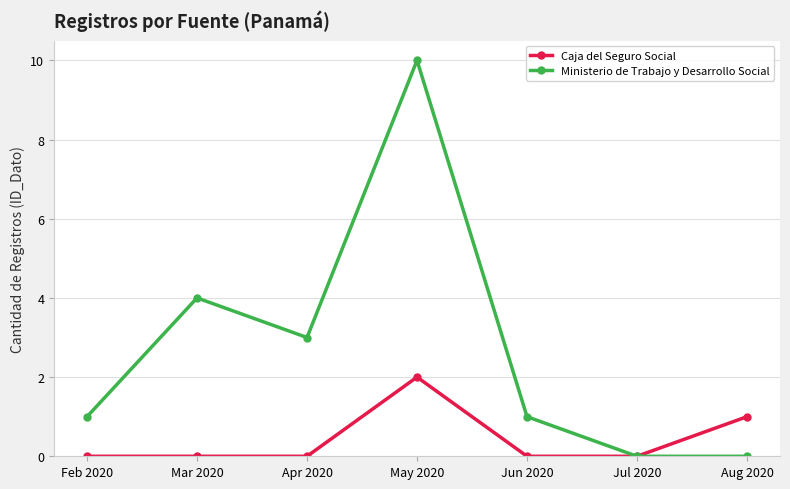

What is the difference between the Caja del Seguro Social values at May 2020 and Jun 2020?

2